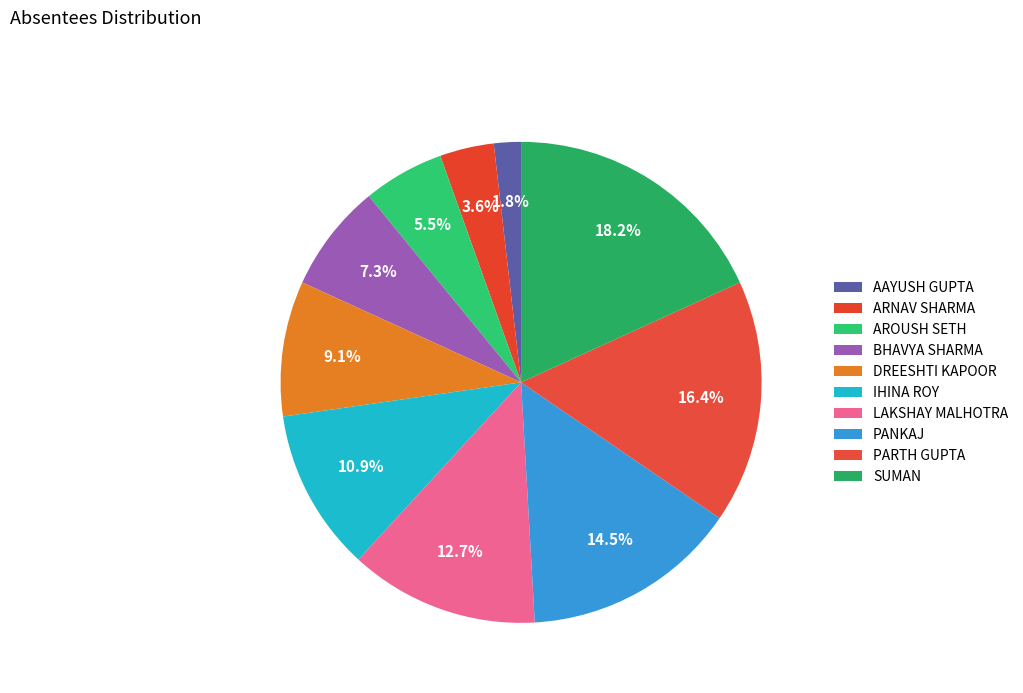

How many segments does this pie chart have?

10